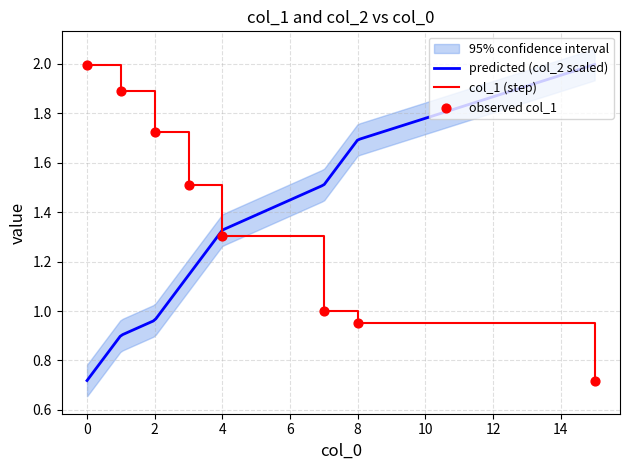

Which series has the largest total across all categories?

col_1